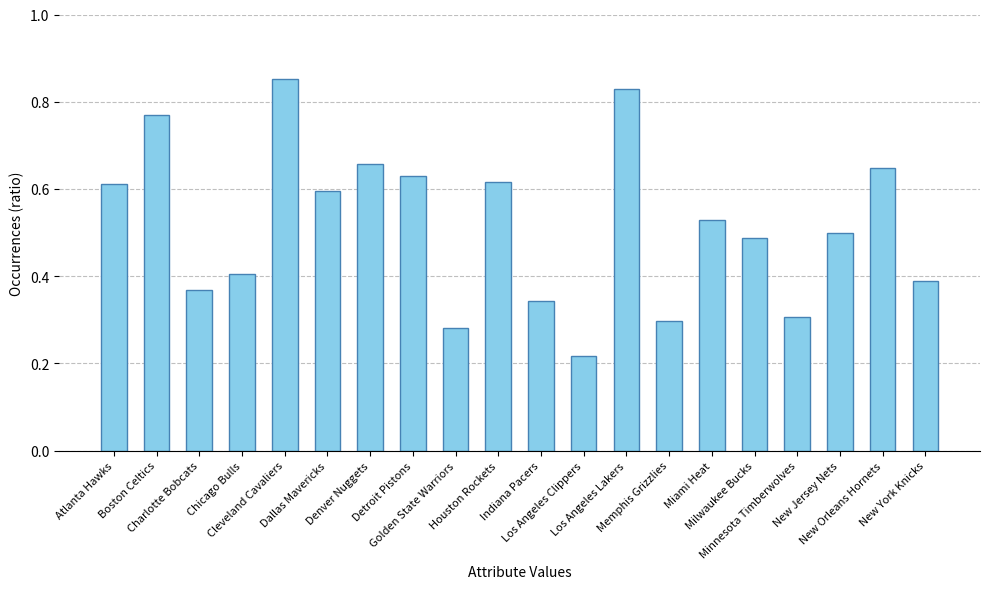

What is the label of the 16th bar from the right?

Cleveland Cavaliers